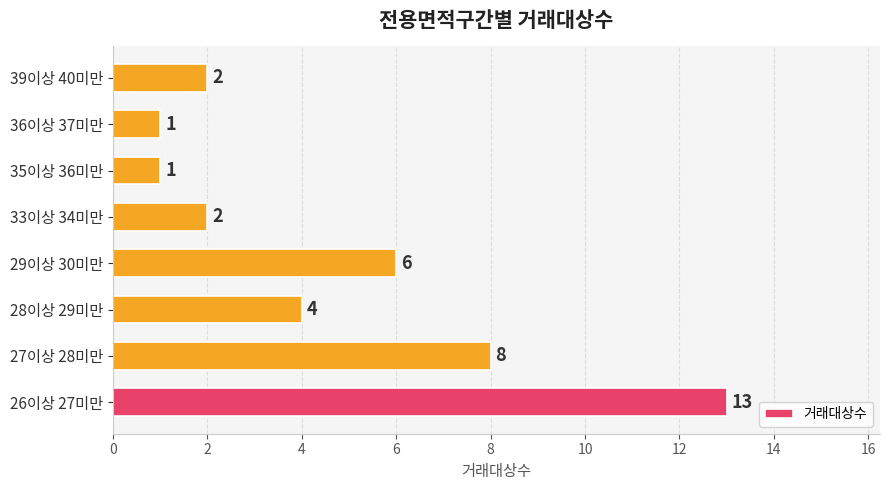

How many bars are there in total?

8